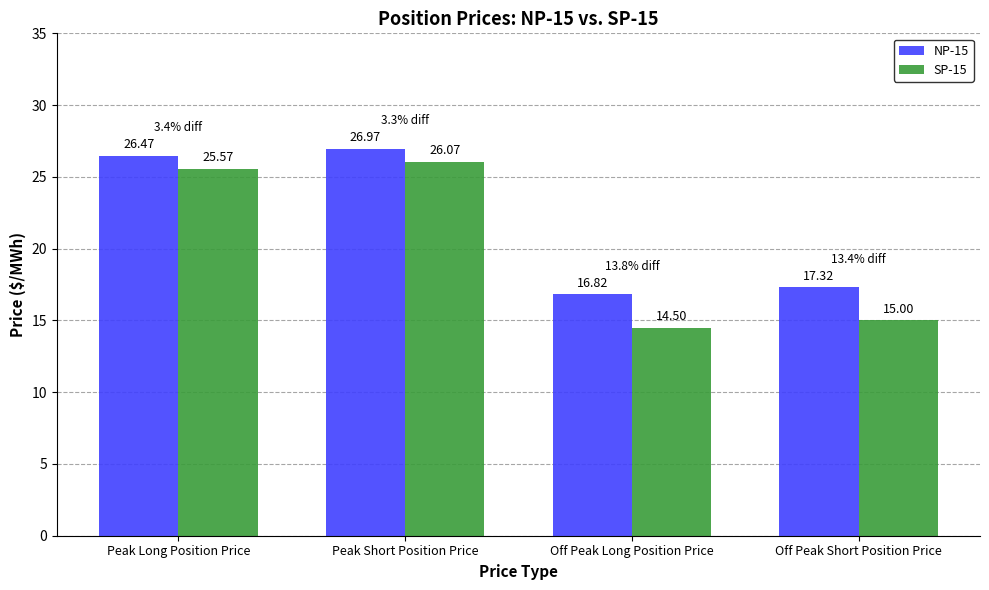

Between Peak Long Position Price and Off Peak Short Position Price, which series saw the biggest shift?

SP-15